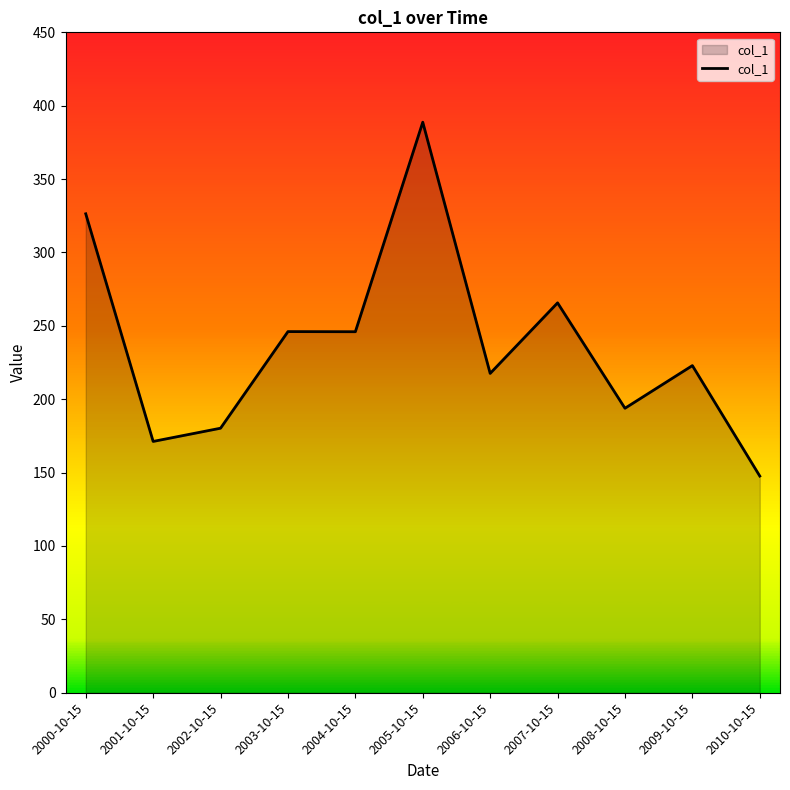

What is the average value?

236.9